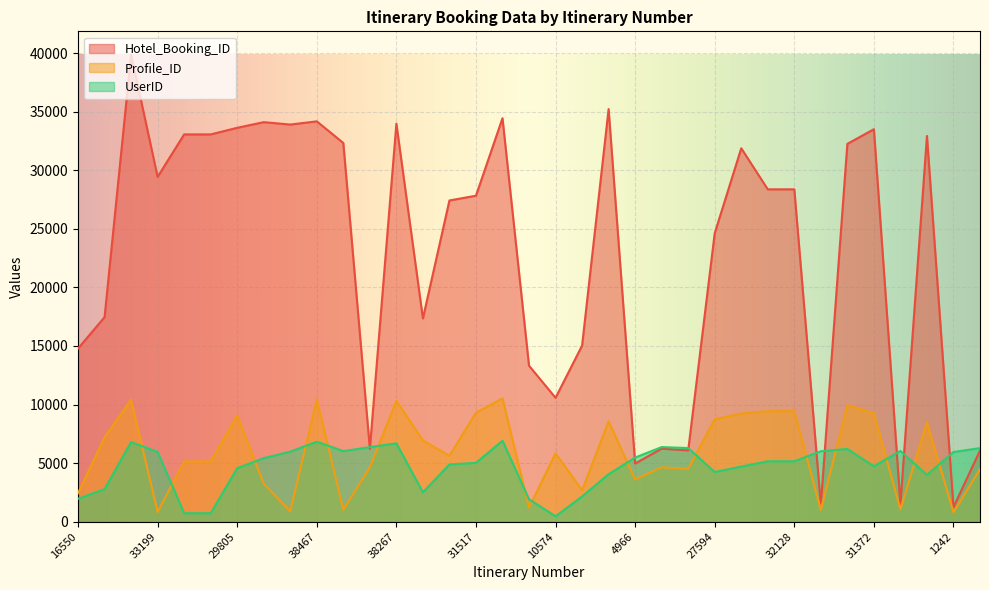

True or false: Profile_ID and Hotel_Booking_ID cross at least once.

False